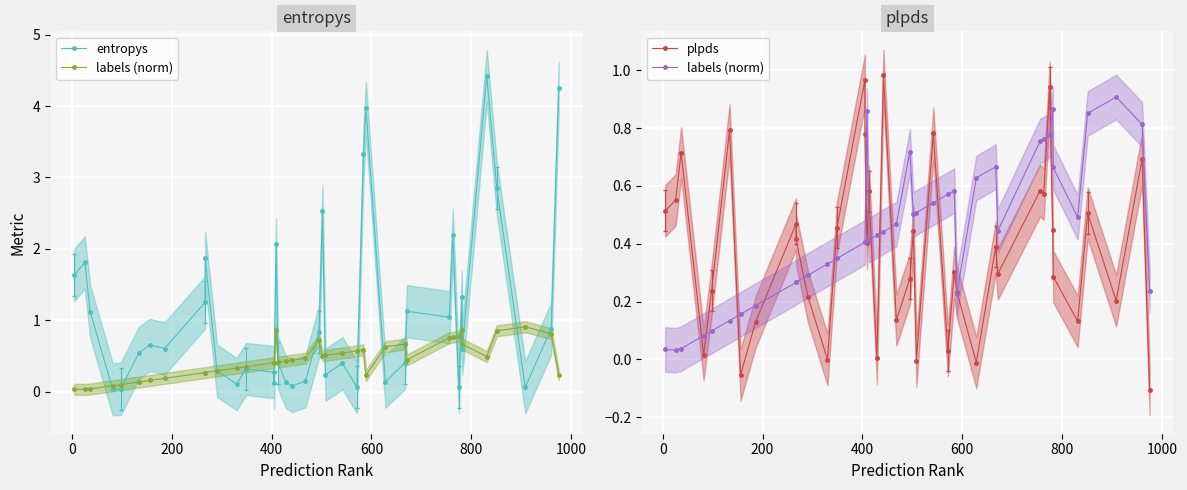

The value of plpds at 19 is 0.2. True or false?

False